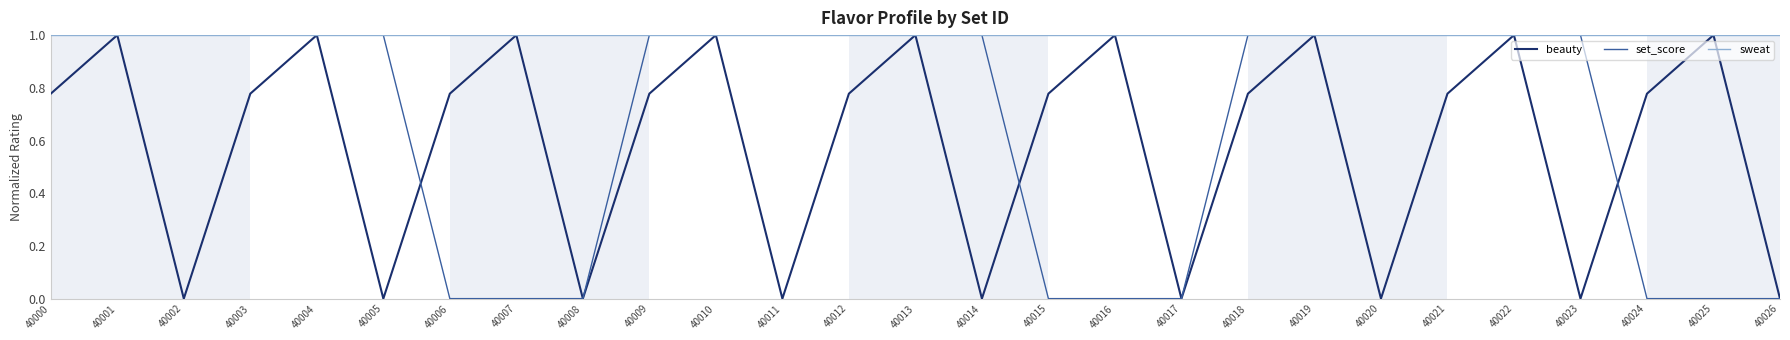

What is the highest value of the set_score series?

1.0